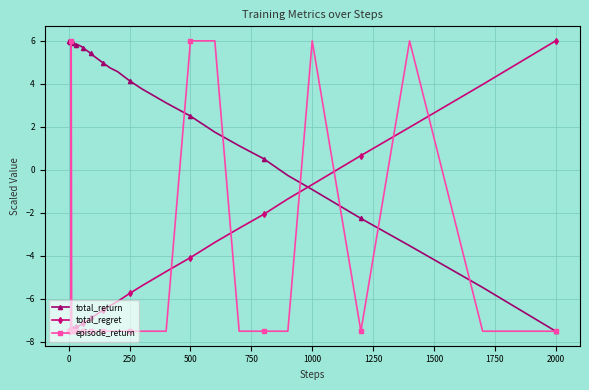

What is the highest value of the total_return series?

6.0